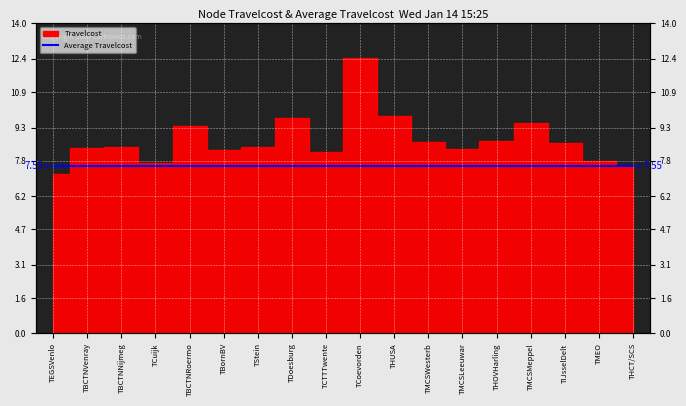

What is the approximate value at THCT/SCS?

7.6